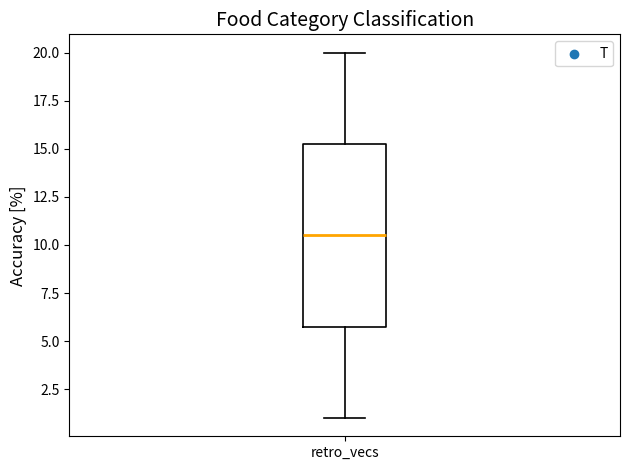

Transcribe this box plot: give where the median line is, the range the box spans, and where the two whiskers end, as read against the y-axis. The values are not printed on the chart, so give them approximately, as read against the axis.

median 10.5, box 6.0 to 15.5, whiskers 1.0 to 20.0